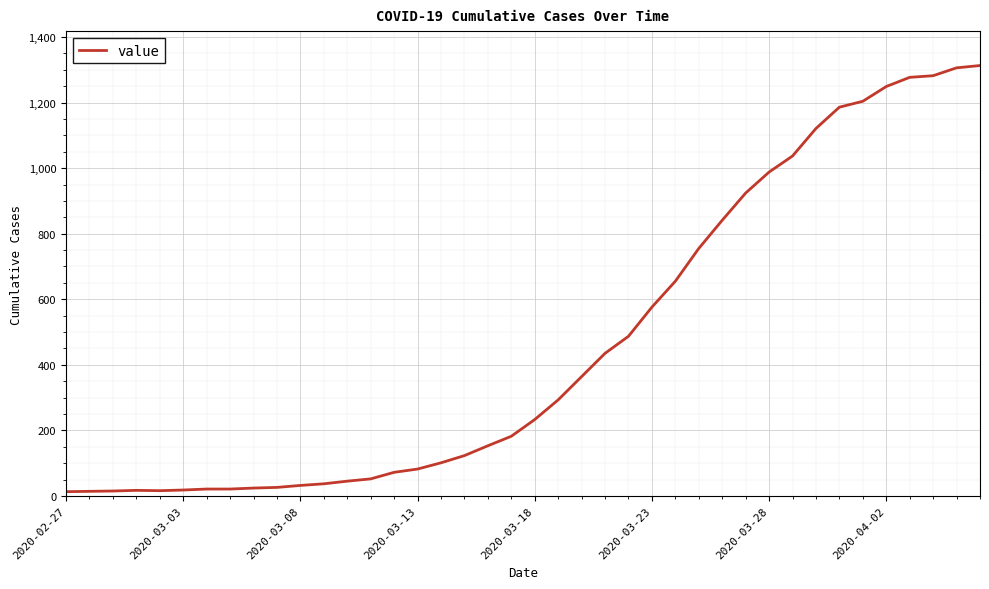

What is the difference between the maximum and minimum values?

1300